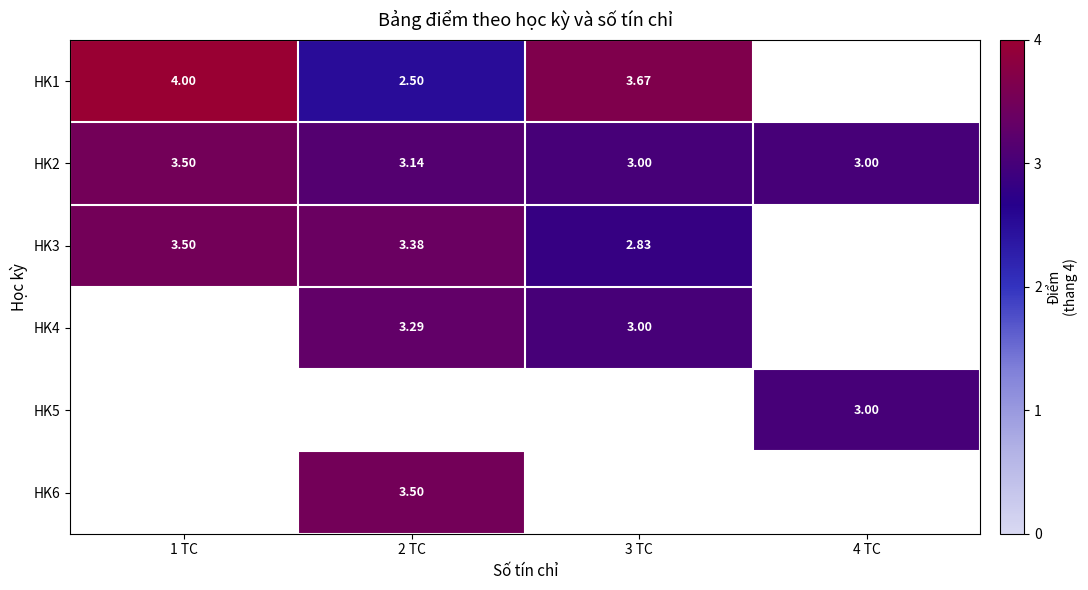

Which series has the largest range (max minus min)?

row_0